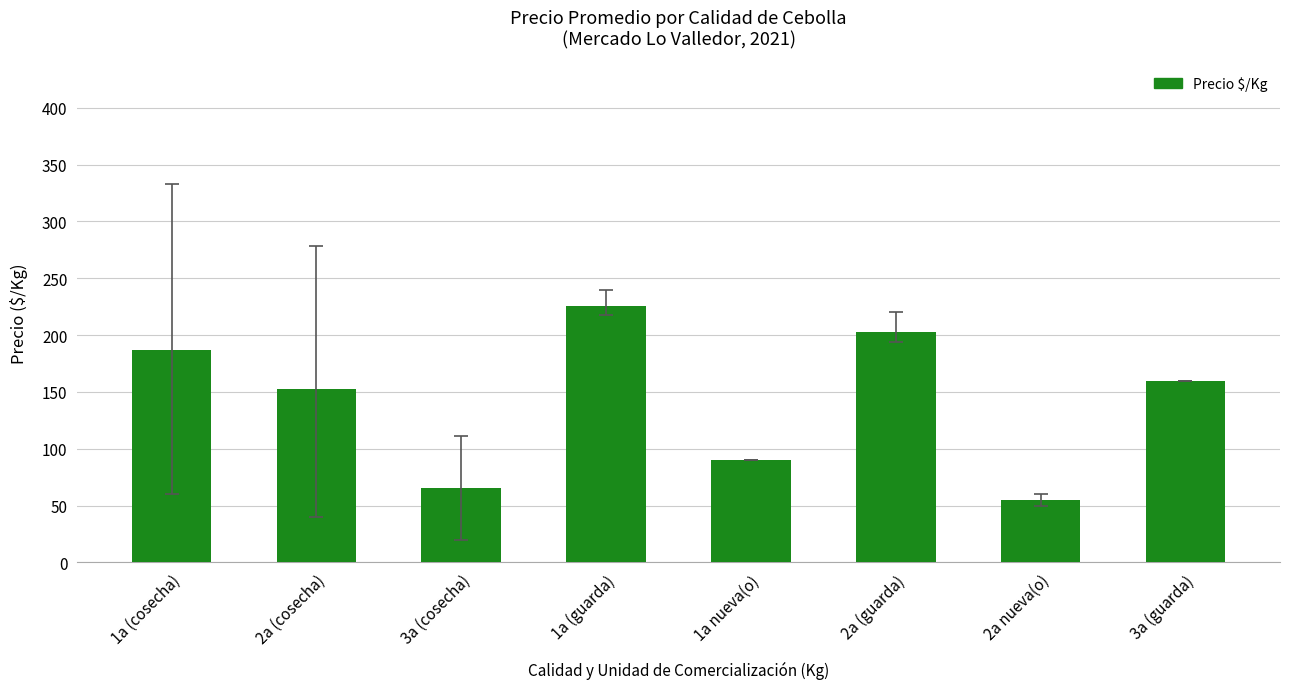

Reading left to right, what are all the values shown in this chart?

186.7	152.3	65.5	225.7	90.0	202.7	55.0	160.0